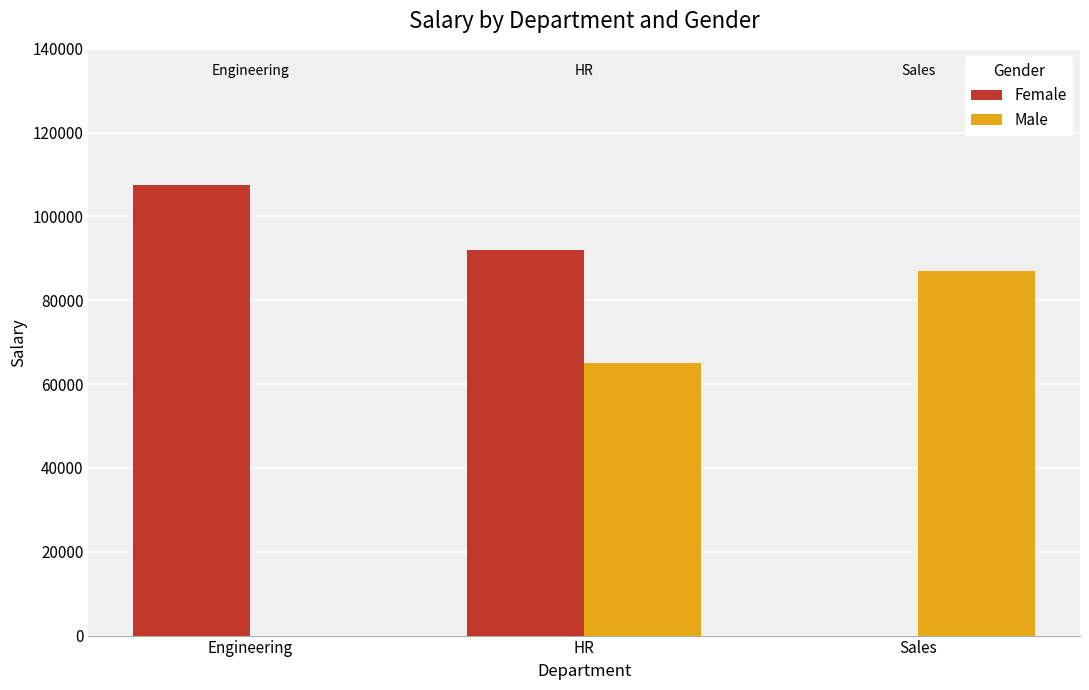

How many groups of bars are there?

3